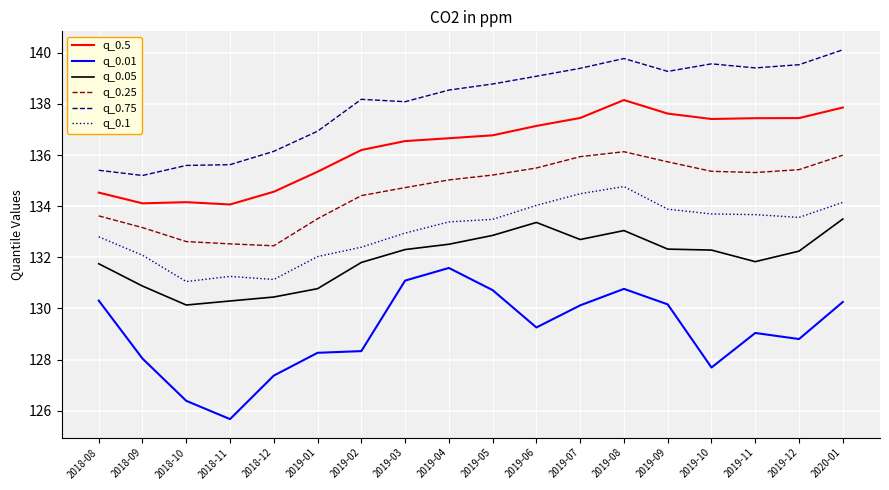

What is the spread (max minus min) of values at 2019-08?

9.0